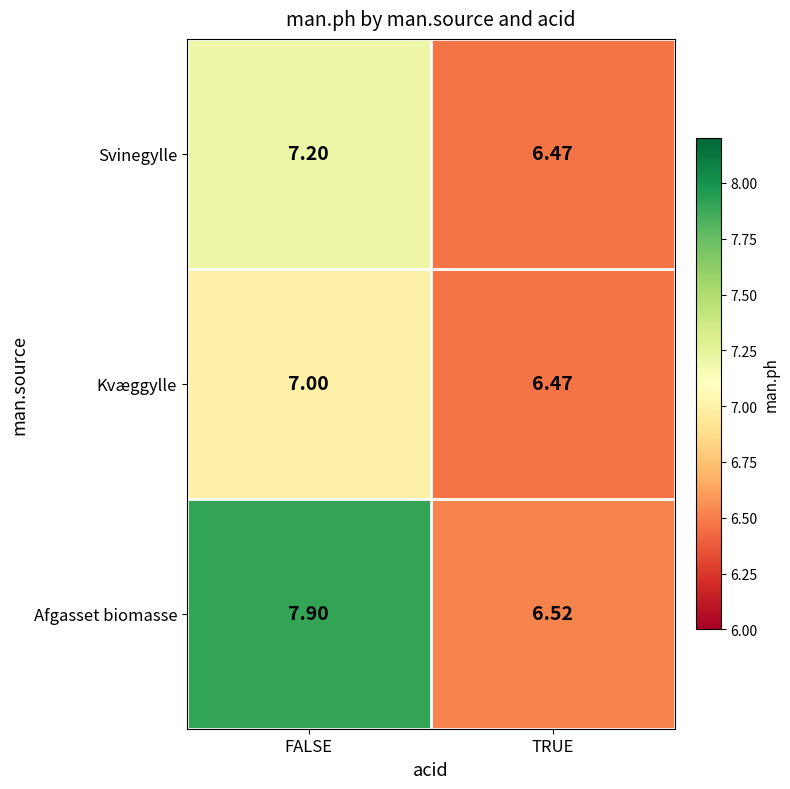

At which label is Afgasset biomasse closest to 7?

TRUE